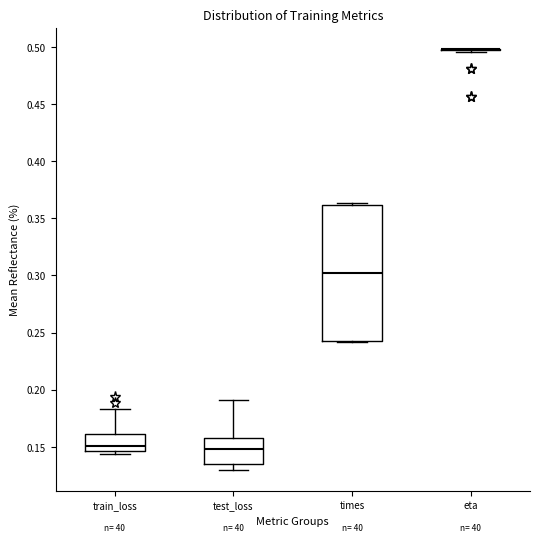

Reading left to right, transcribe this box plot: for each box, give where its median line is, the range the box spans, and where its two whiskers end, as read against the y-axis. The values are not printed on the chart, so give them approximately, as read against the axis.

train_loss: median 0.150, box 0.145 to 0.160, whiskers 0.145 (just below the box's lower edge) to 0.185
test_loss: median 0.150, box 0.135 to 0.160, whiskers 0.130 to 0.190
times: median 0.300, box 0.245 to 0.360, whiskers 0.240 to 0.365
eta: box collapsed to a line at 0.500, whiskers 0.495 to 0.500